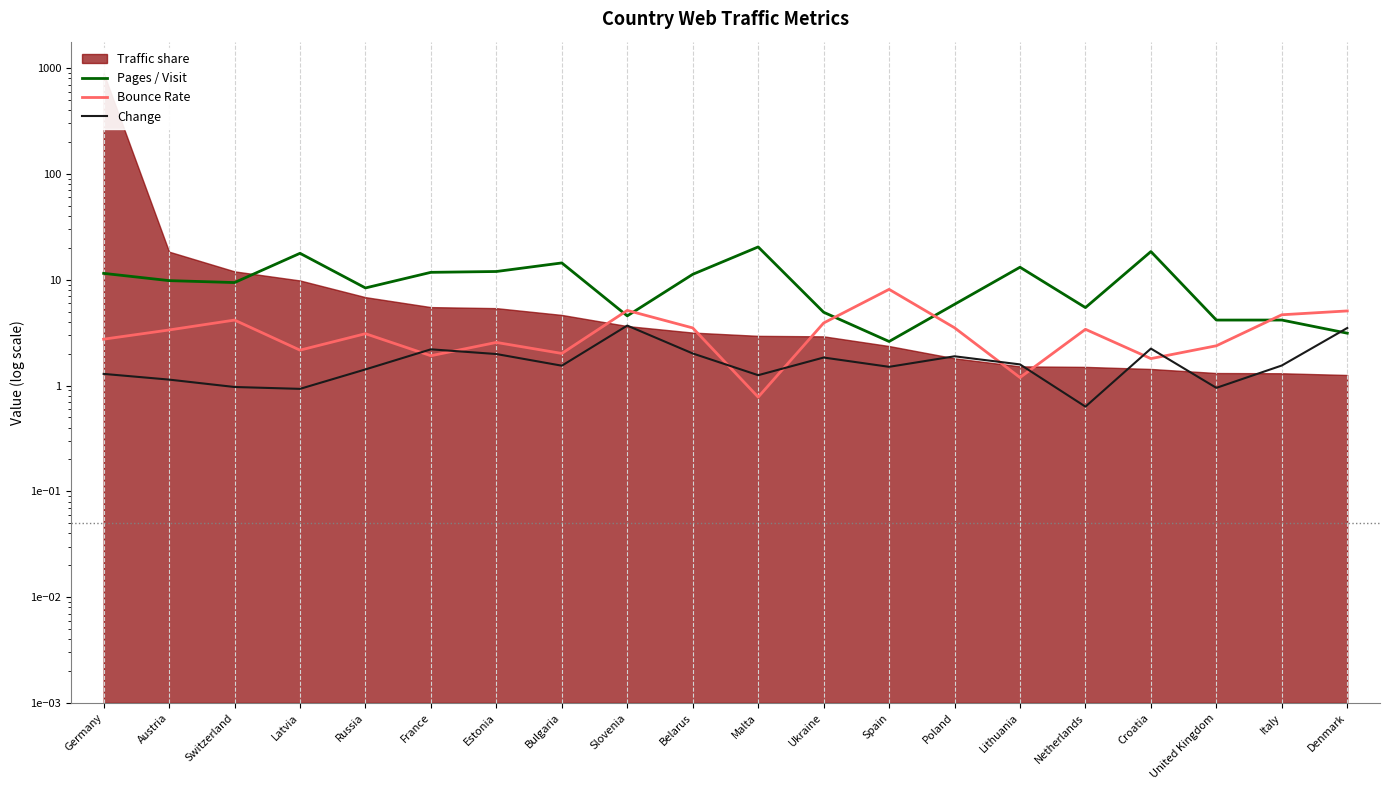

Rank the categories by Pages / Visit value from lowest to highest.

Spain, Denmark, United Kingdom, Italy, Slovenia, Ukraine, Netherlands, Poland, Russia, Switzerland, Austria, Belarus, Germany, France, Estonia, Lithuania, Bulgaria, Latvia, Croatia, Malta